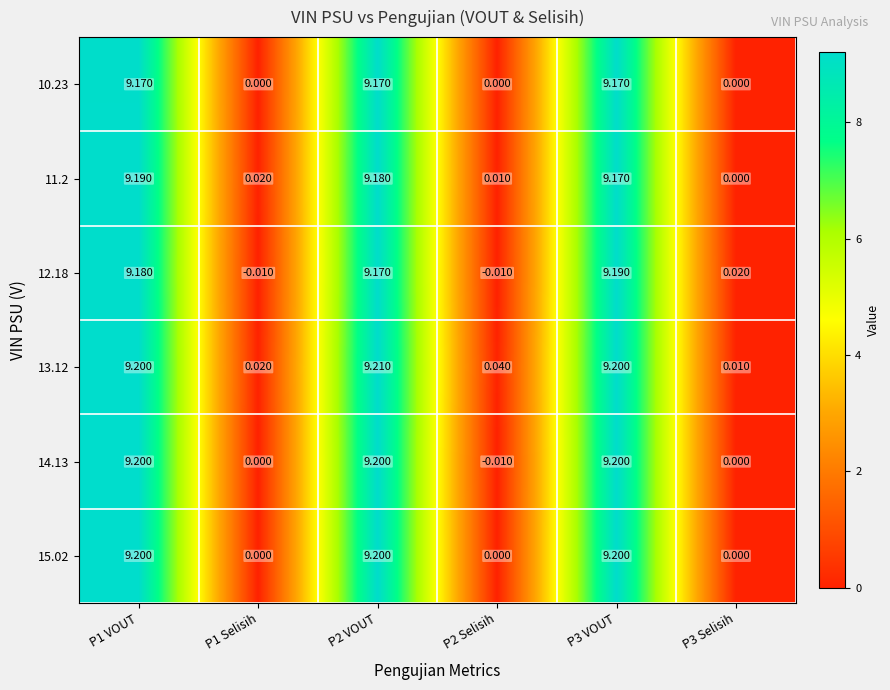

Which series has the largest total across all categories?

13.12